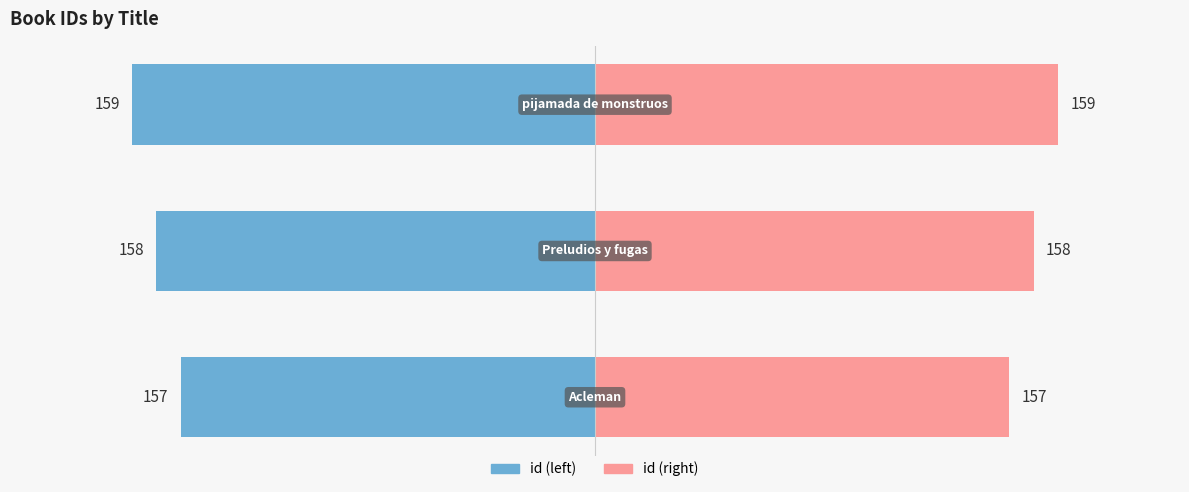

What is the minimum value shown in the chart?

157